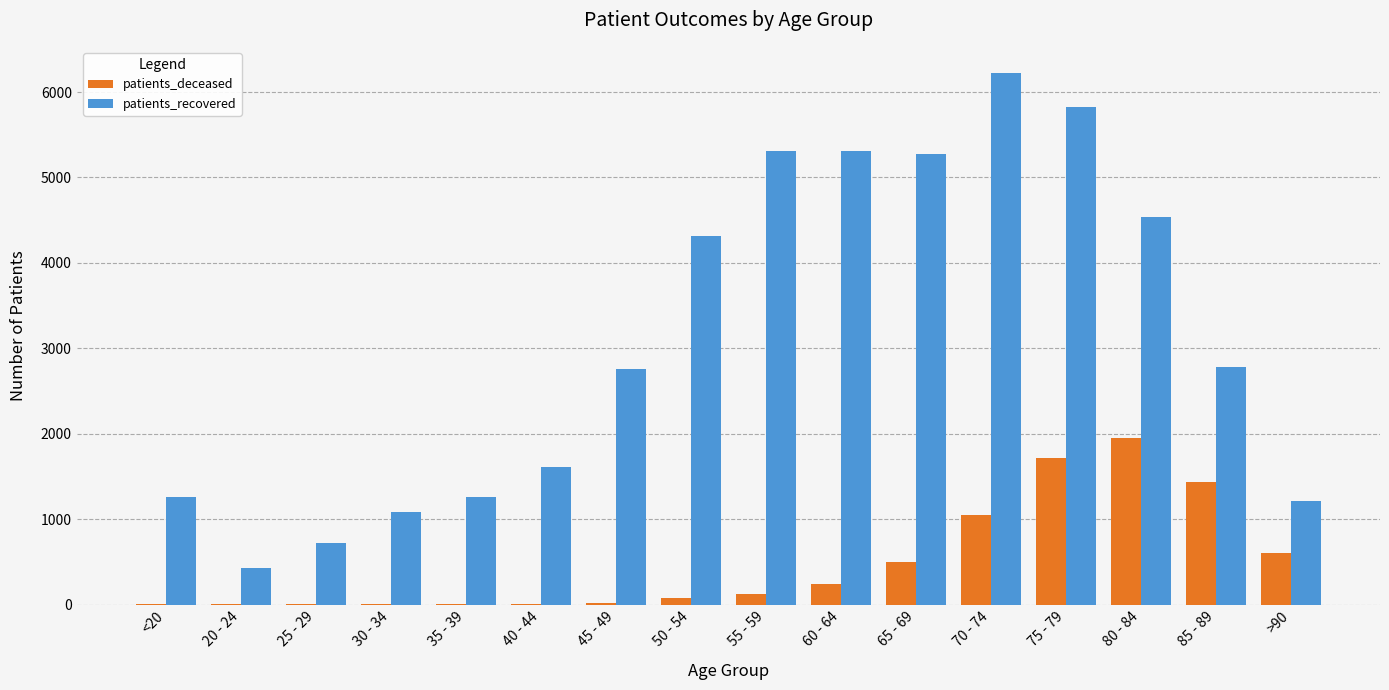

Which category has the highest value across all series?

70 - 74